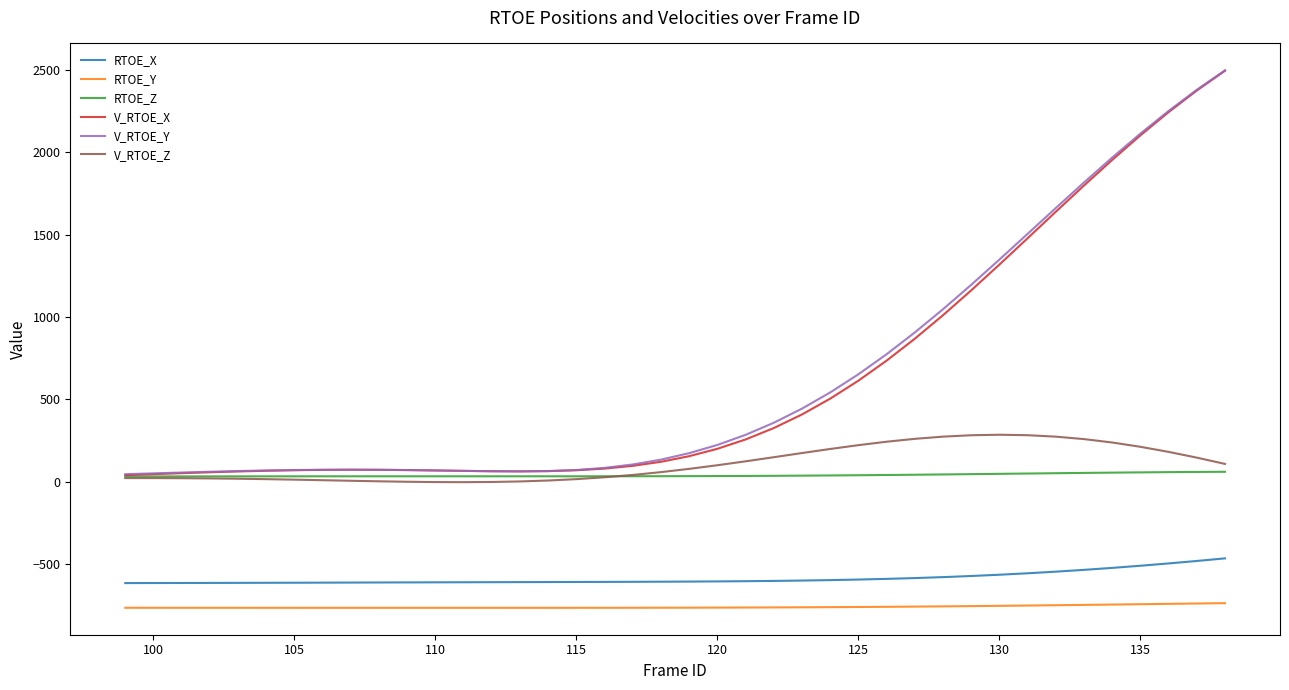

What is the lowest value of the RTOE_Y series?

-766.6